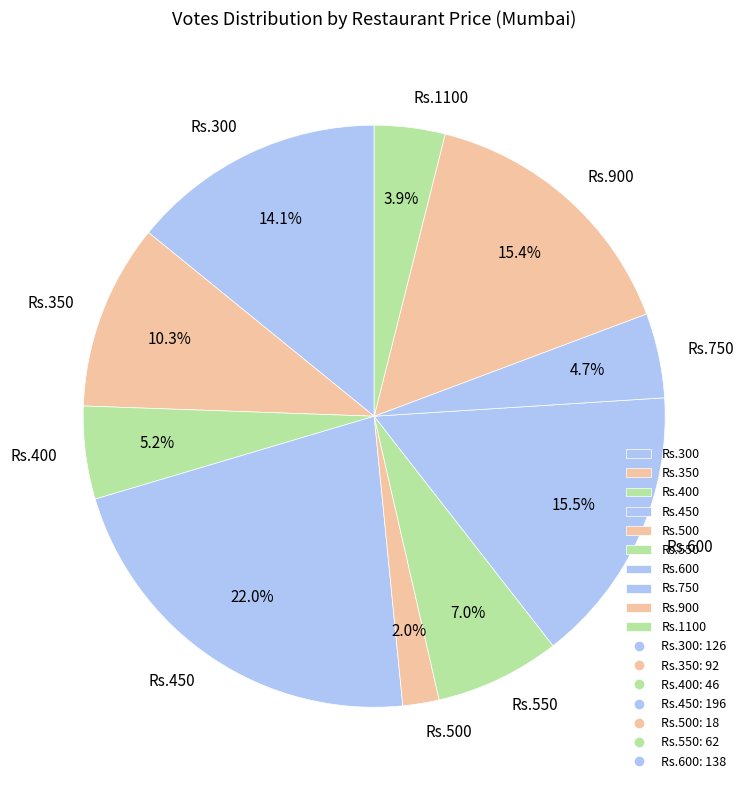

Which has a higher value, Rs.500 or Rs.350?

Rs.350